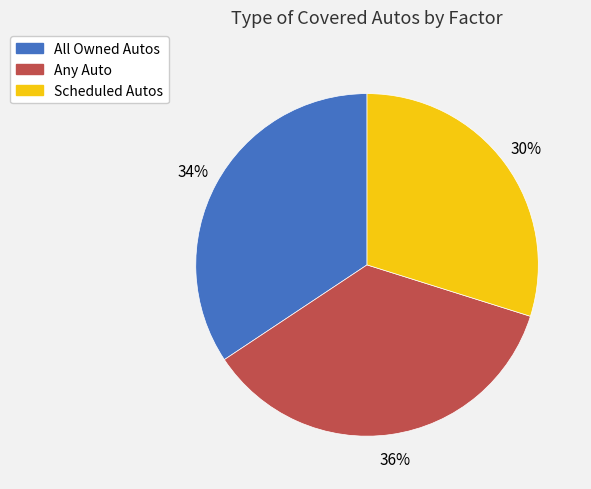

To the nearest percent, what is the average slice percentage?

33%